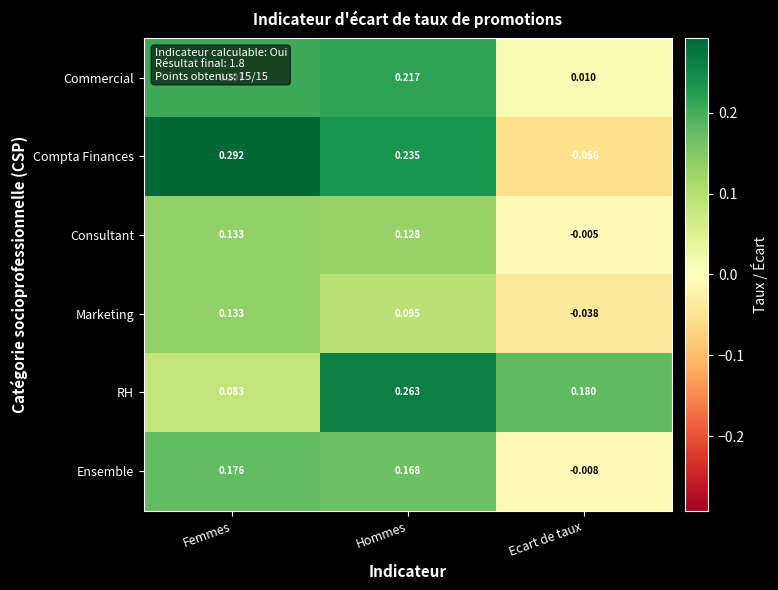

Rank the categories by Commercial value from highest to lowest.

Hommes, Femmes, Ecart de taux